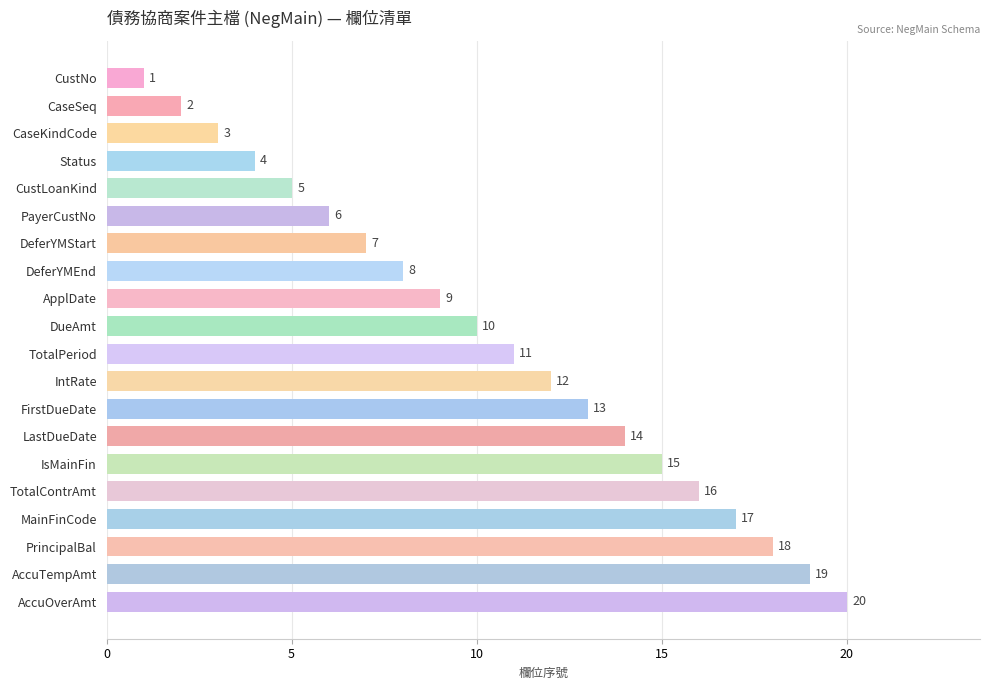

Between DeferYMStart and TotalContrAmt, which is larger?

TotalContrAmt